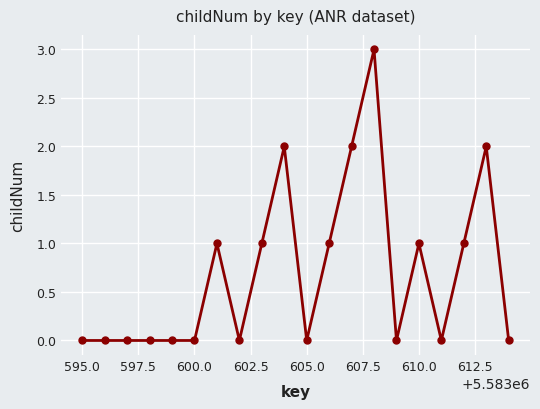

Reading left to right, transcribe all the data shown in this chart.

0	0	0	0	0	0	1	0	1	2	0	1	2	3	0	1	0	1	2	0